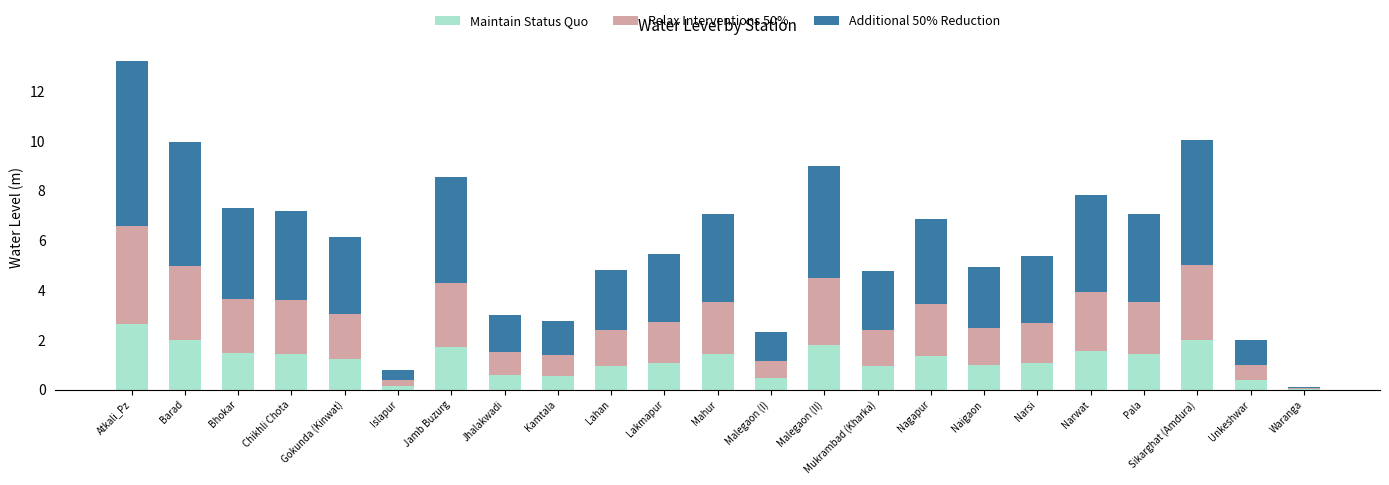

How many data points does each series have?

23